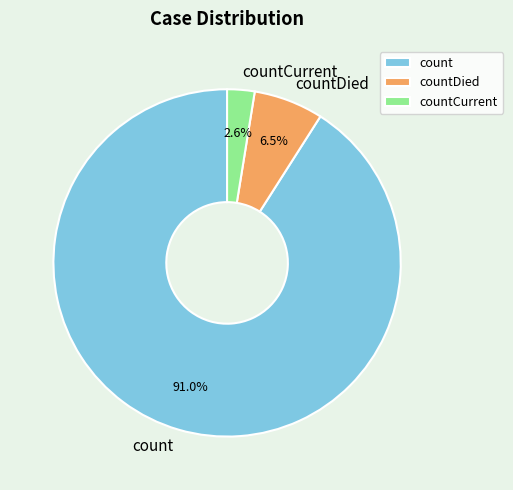

To the nearest percent, what is the average slice percentage?

33%